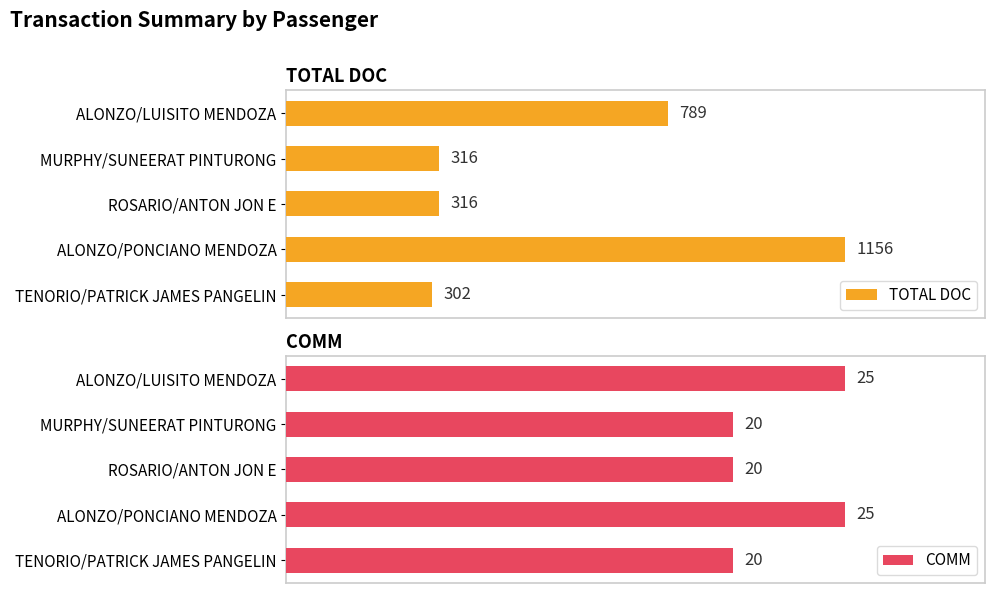

What is the average value of the TOTAL DOC series?

576